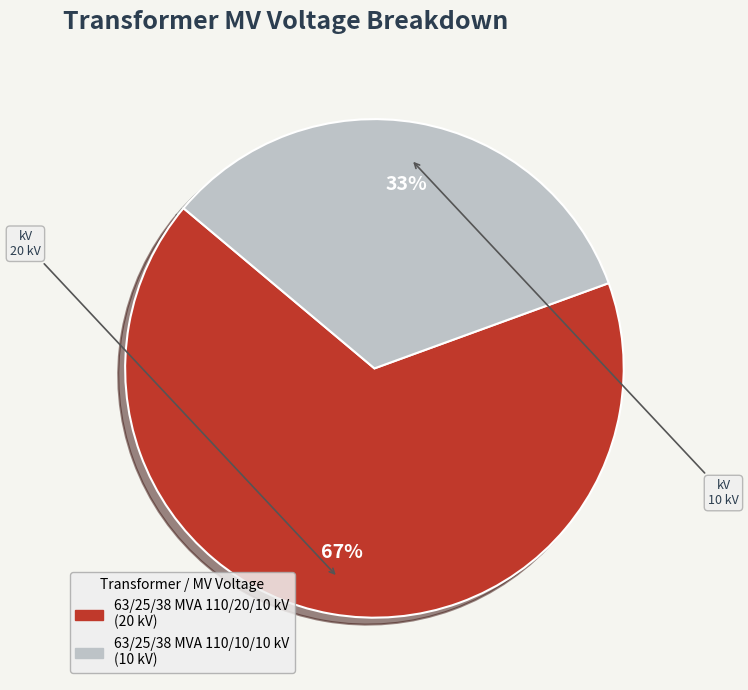

What is the largest slice in the pie chart?

63/25/38 MVA 110/20/10 kV